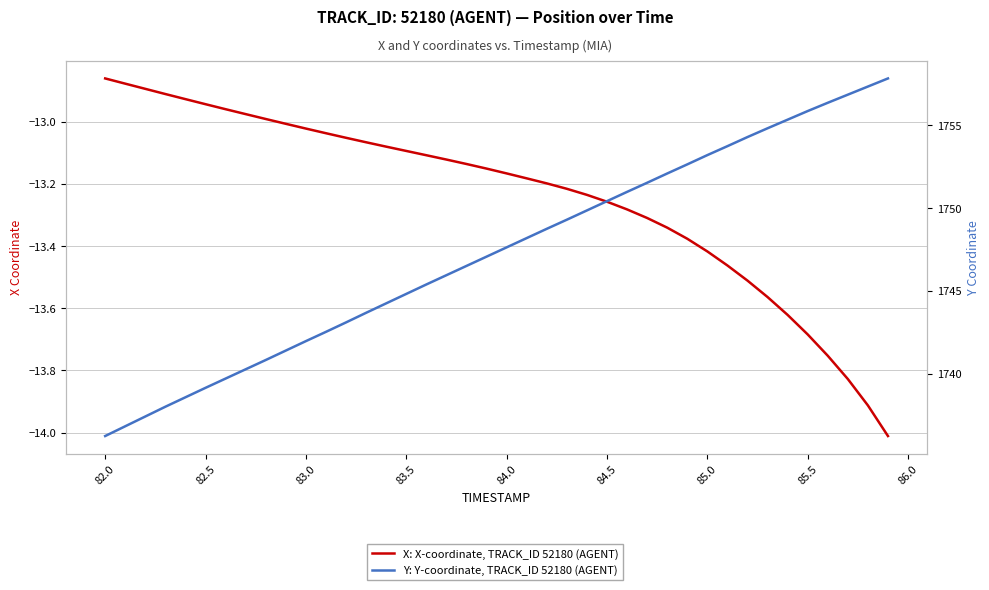

What is the average value of the Y: Y-coordinate, TRACK_ID 52180 (AGENT) series?

1747.3